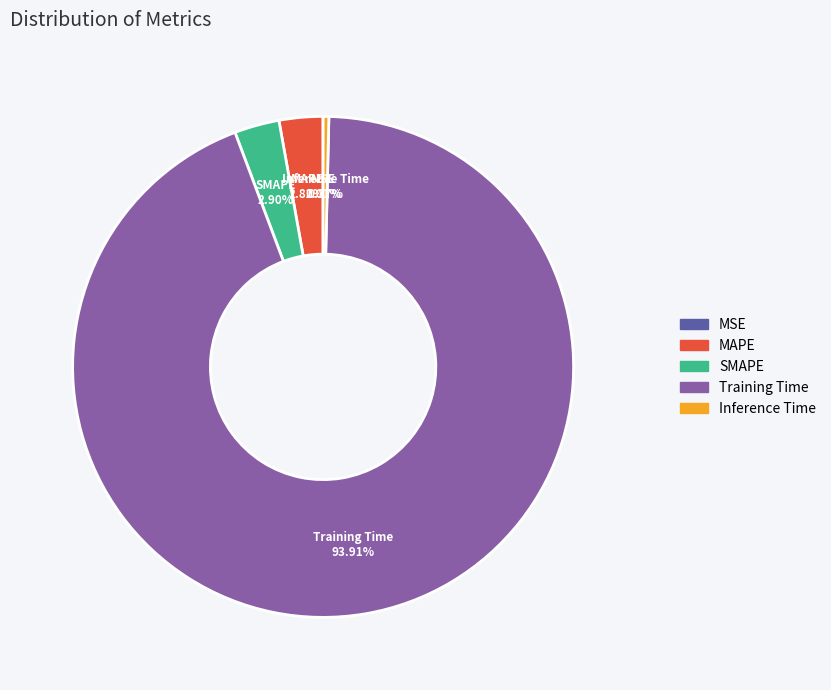

To the nearest percent, what is the average slice percentage?

20%